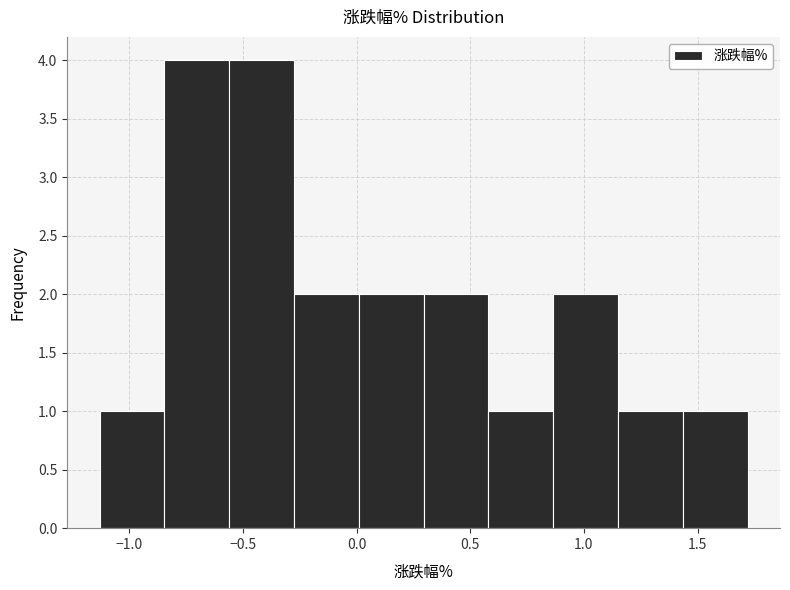

Reading left to right, transcribe this chart: for each bar, give the range it covers on the x-axis and its height. Neither the bar edges nor the heights are printed on the chart, so give them approximately, as read against the axes.

-1.130 to -0.845: 1
-0.845 to -0.560: 4
-0.560 to -0.275: 4
-0.275 to 0.010: 2
0.010 to 0.295: 2
0.295 to 0.580: 2
0.580 to 0.865: 1
0.865 to 1.150: 2
1.150 to 1.435: 1
1.435 to 1.720: 1